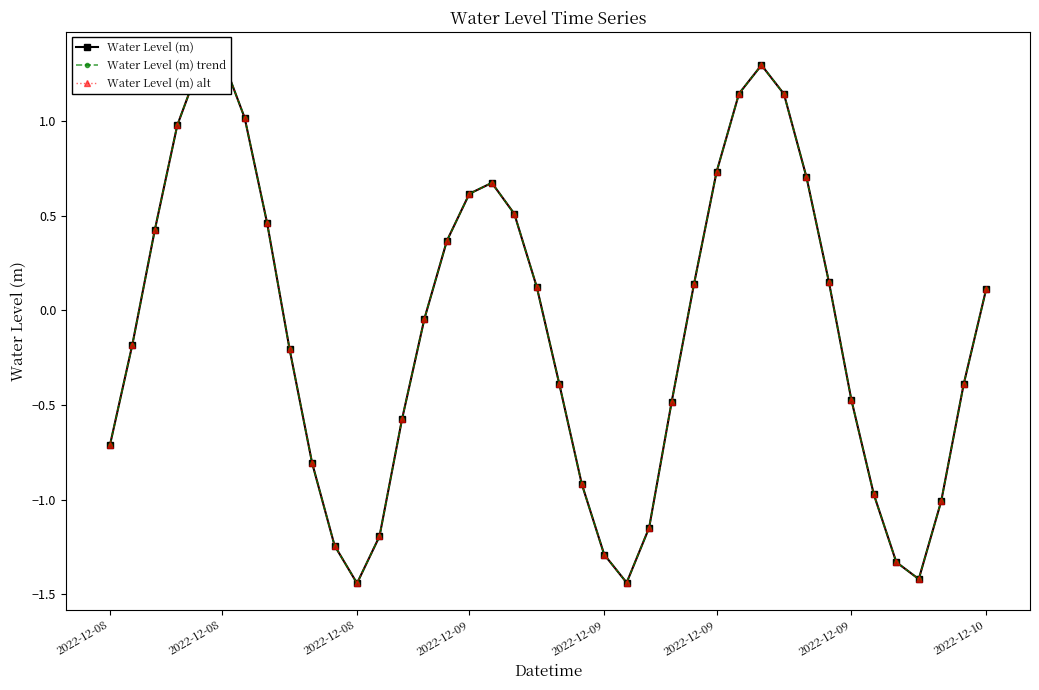

Between 2022-12-08 and 24, which is larger?

2022-12-08